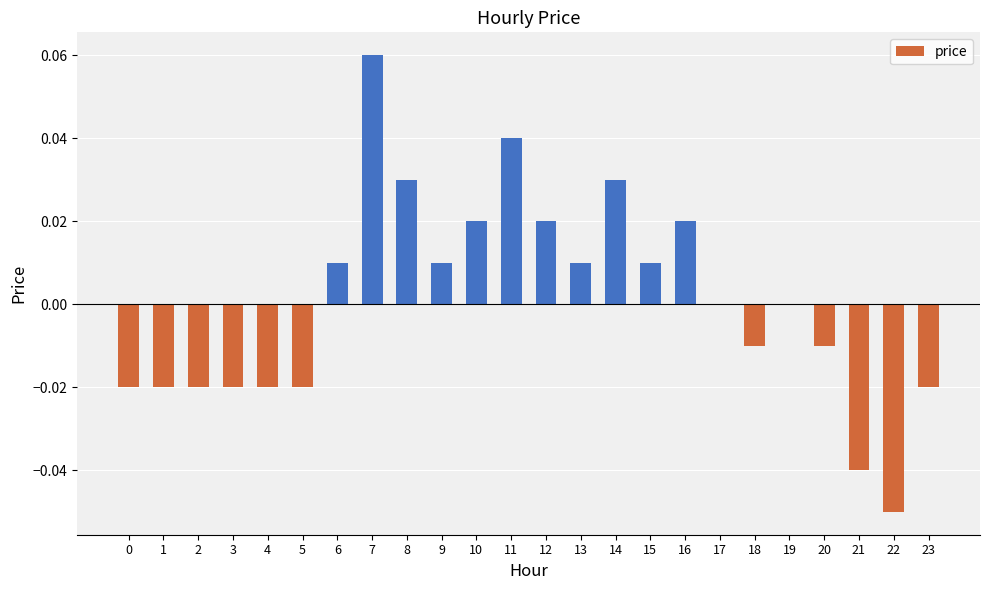

Between 18 and 19, which is larger?

19